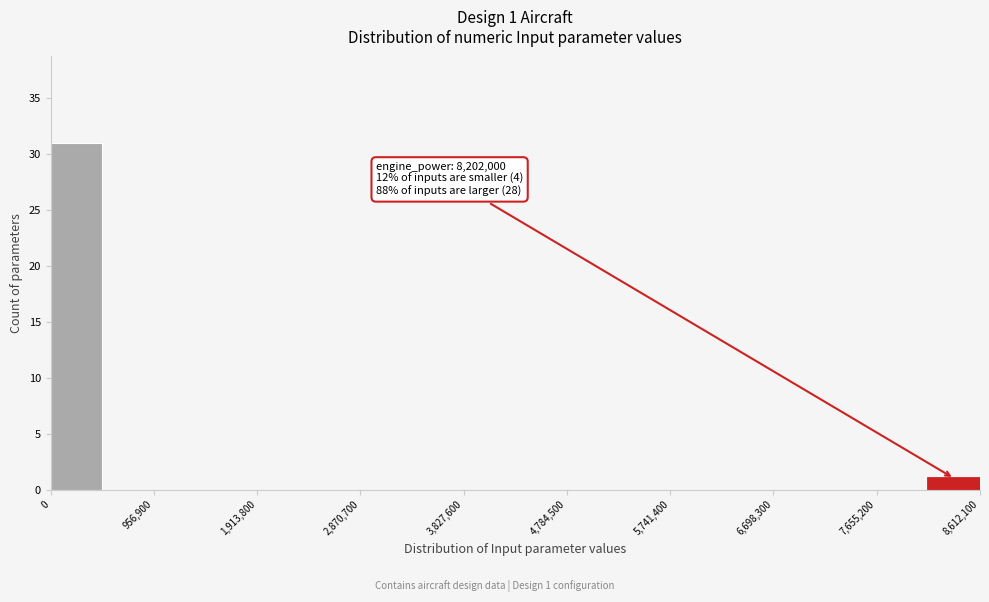

Over which range of the x-axis is the bar tallest?

0 to 500000